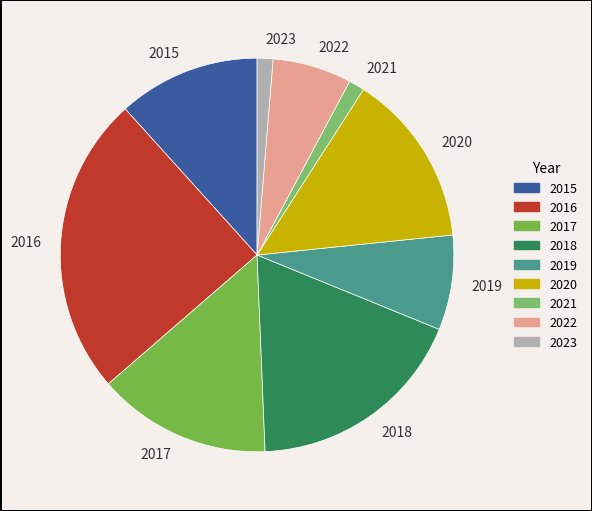

True or false: 2016 accounts for 10% of the total.

False